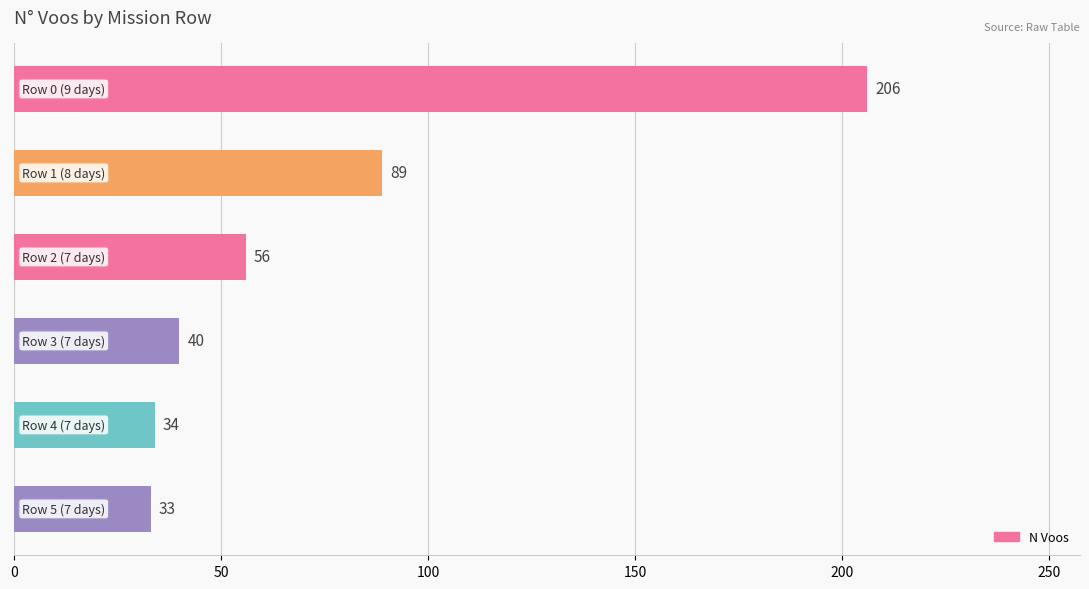

Reading top to bottom, transcribe all the data shown in this chart.

206	89	56	40	34	33